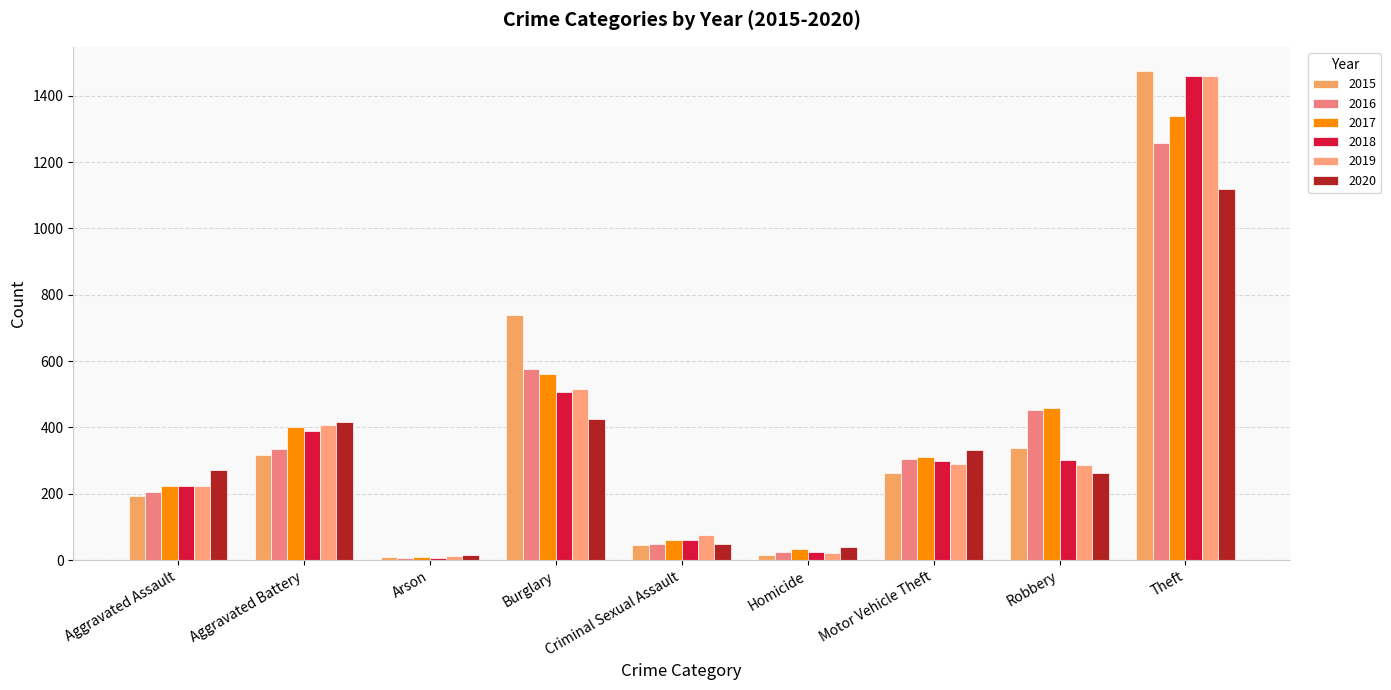

How many bars are there in total?

54